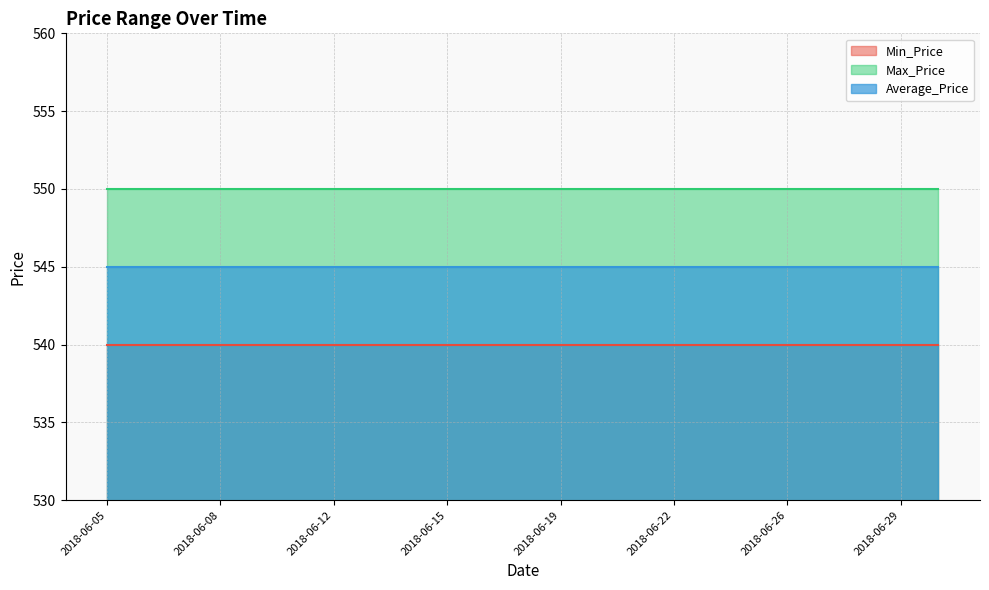

Is the value of Average_Price at 2018-06-12 greater than the value of Max_Price at 2018-06-25?

No